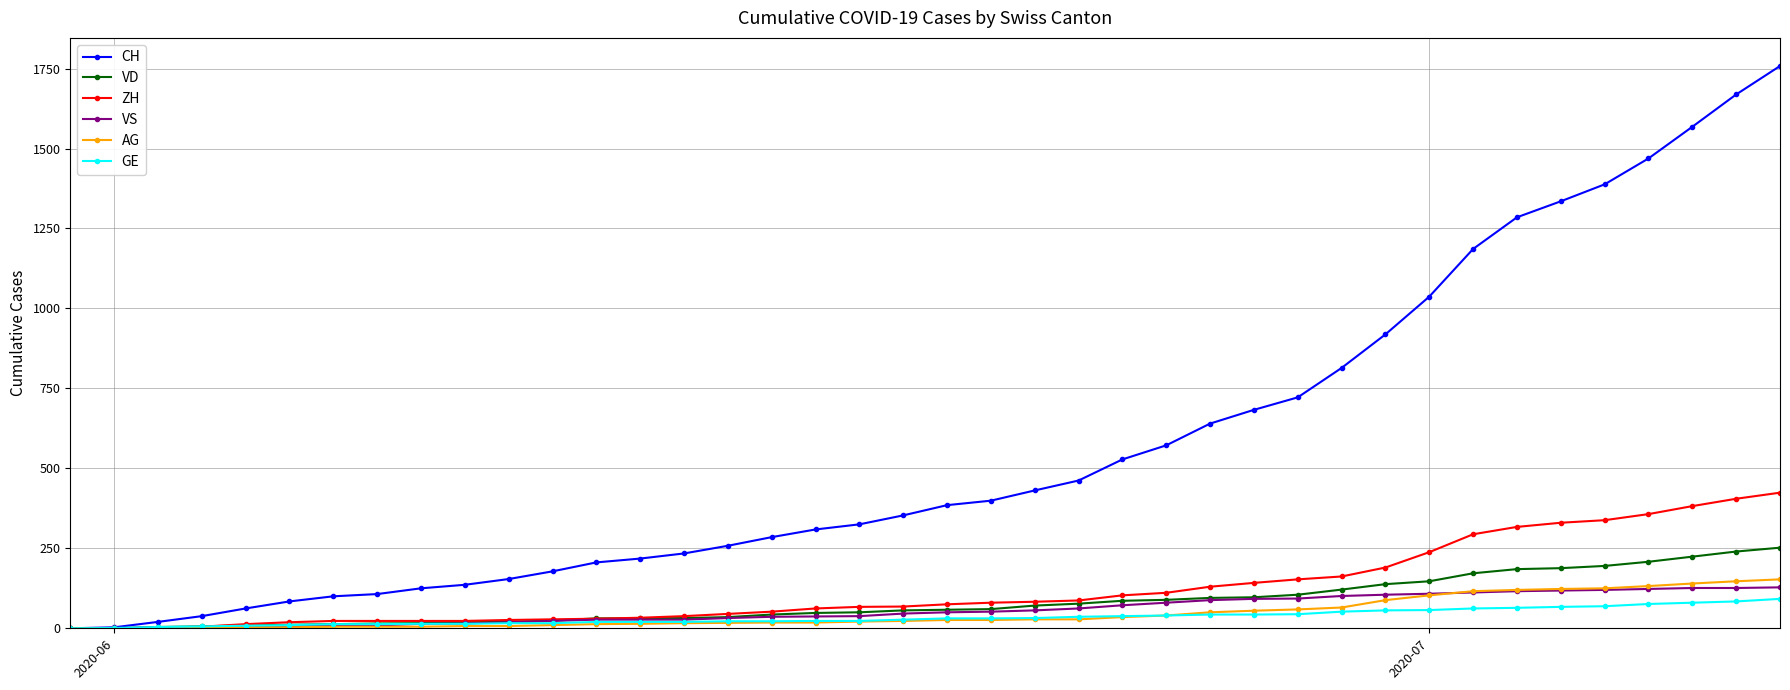

Which series has the widest spread of values?

CH